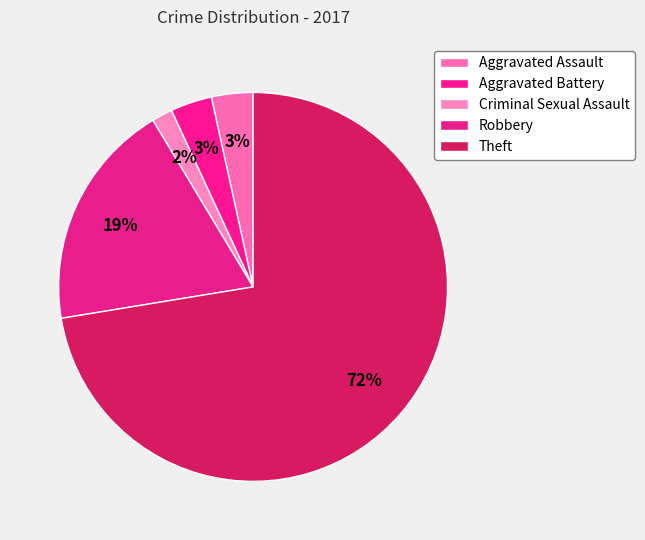

To the nearest percent, what portion does Aggravated Assault represent?

3%